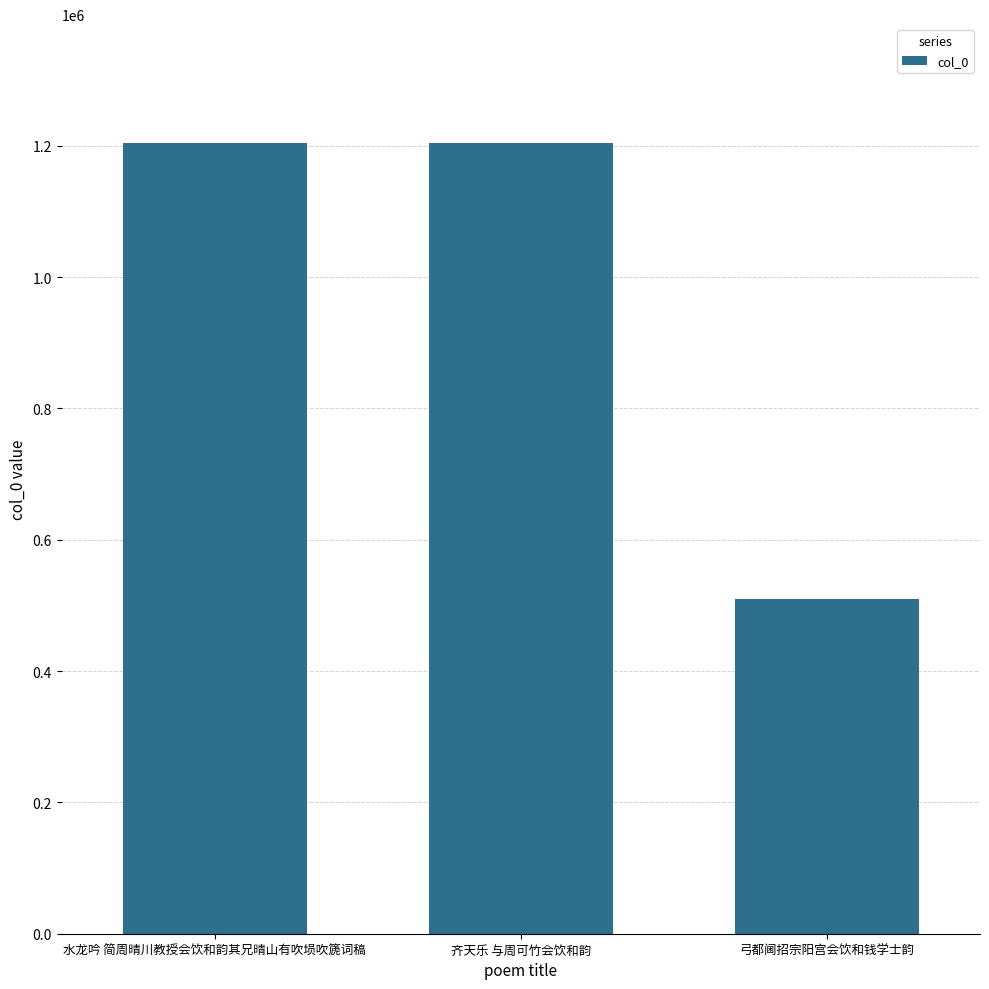

What is the difference between the second highest and minimum values?

695243